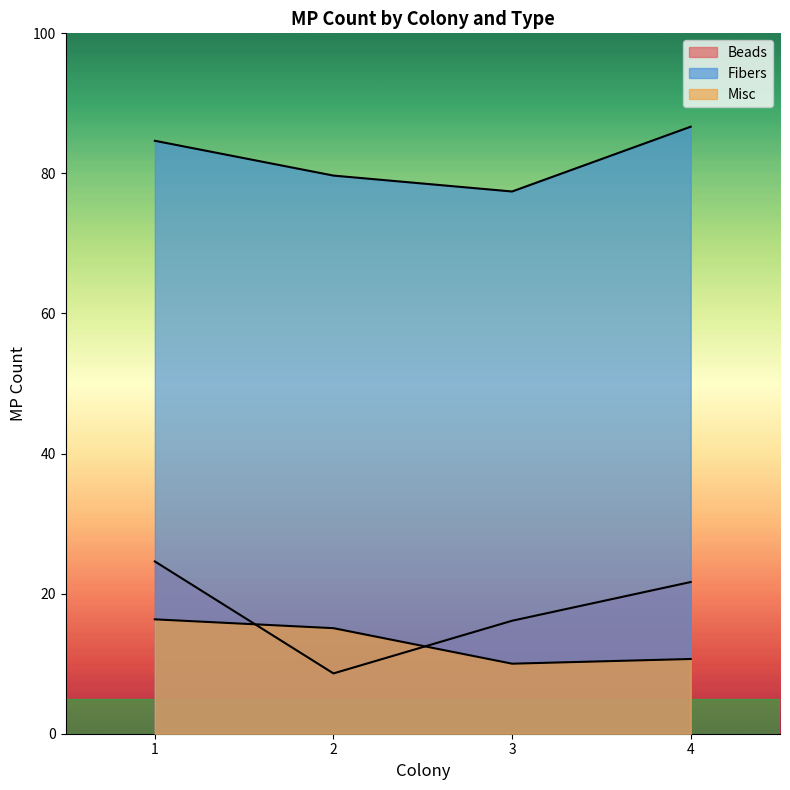

How many distinct data groups are displayed?

3